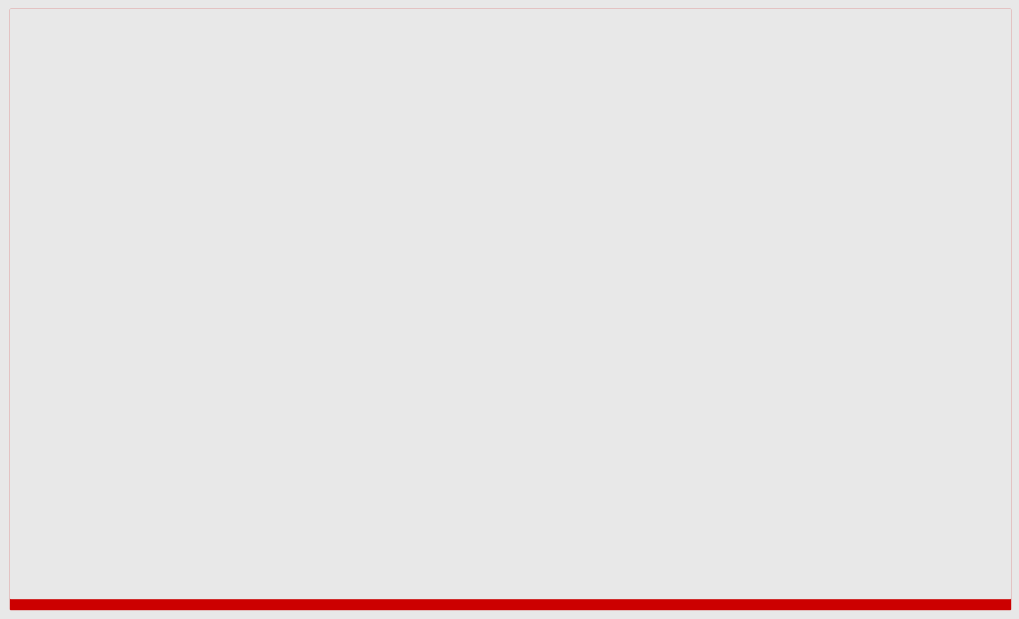

What is the average value of the holdout_loss series?

0.6